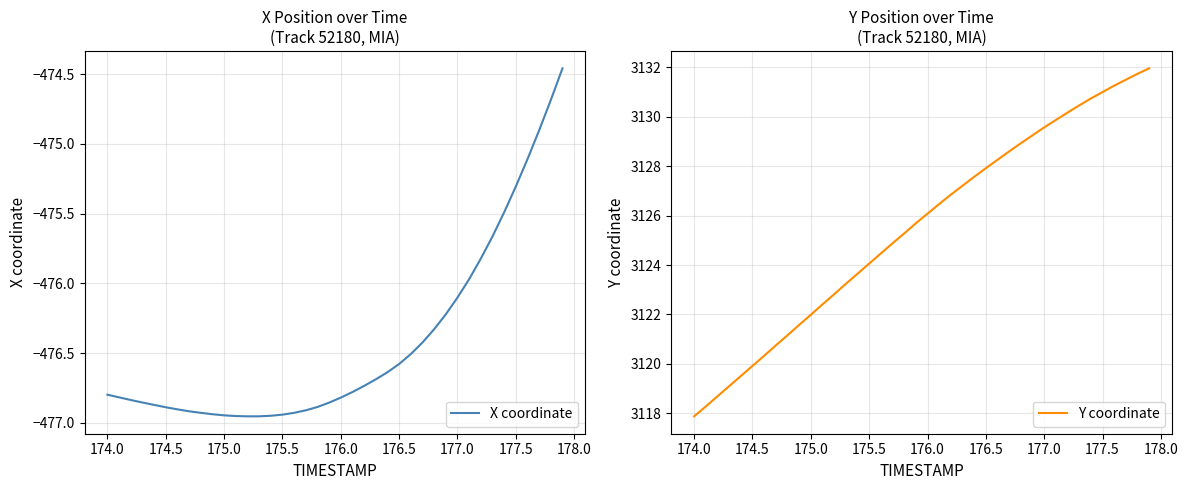

Is it true that Y coordinate equals 2115.5 at 177.5?

False